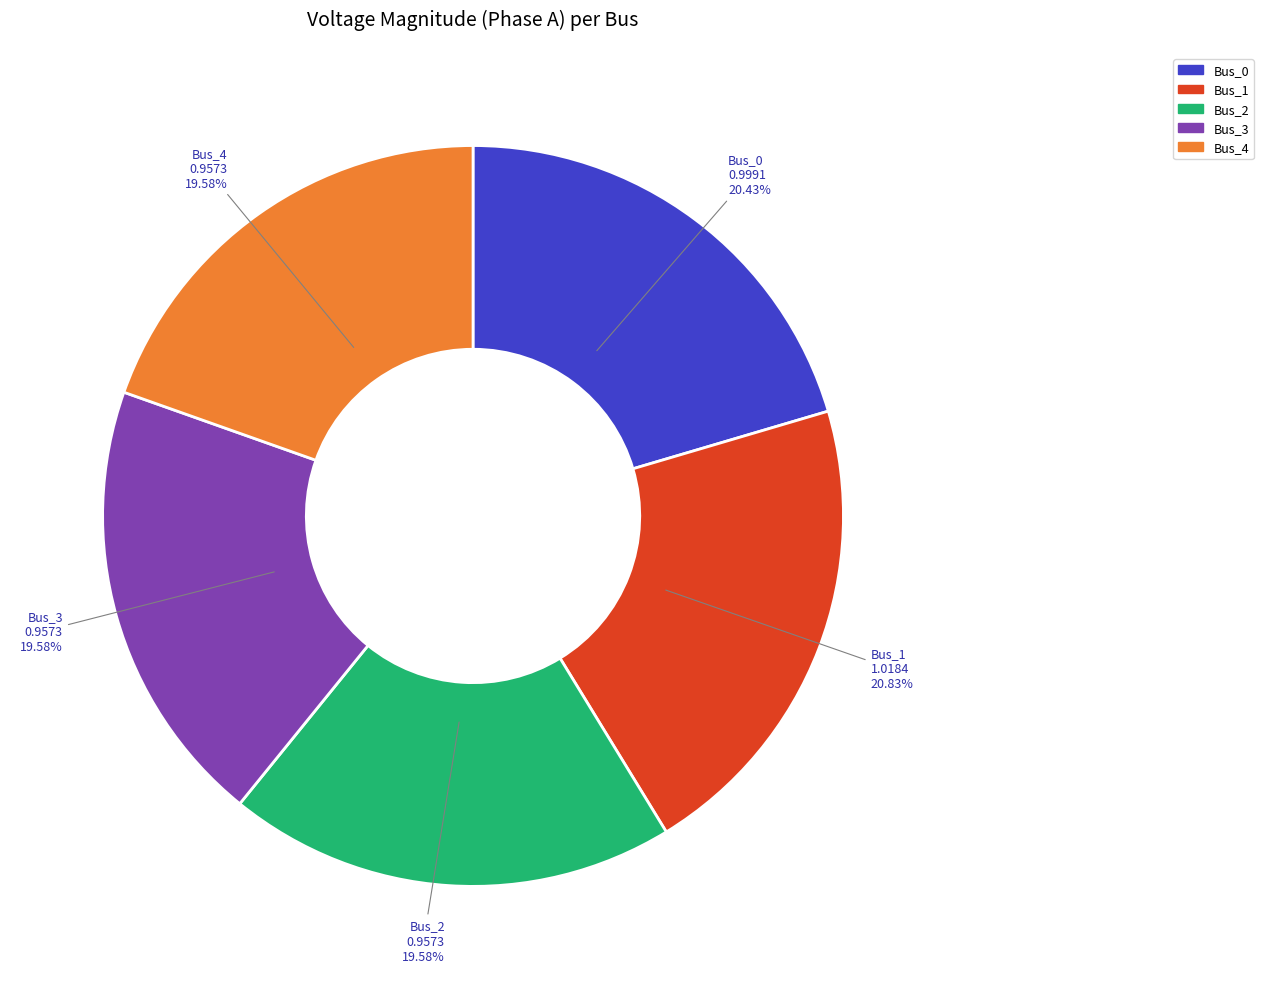

Count the number of slices in the pie.

5